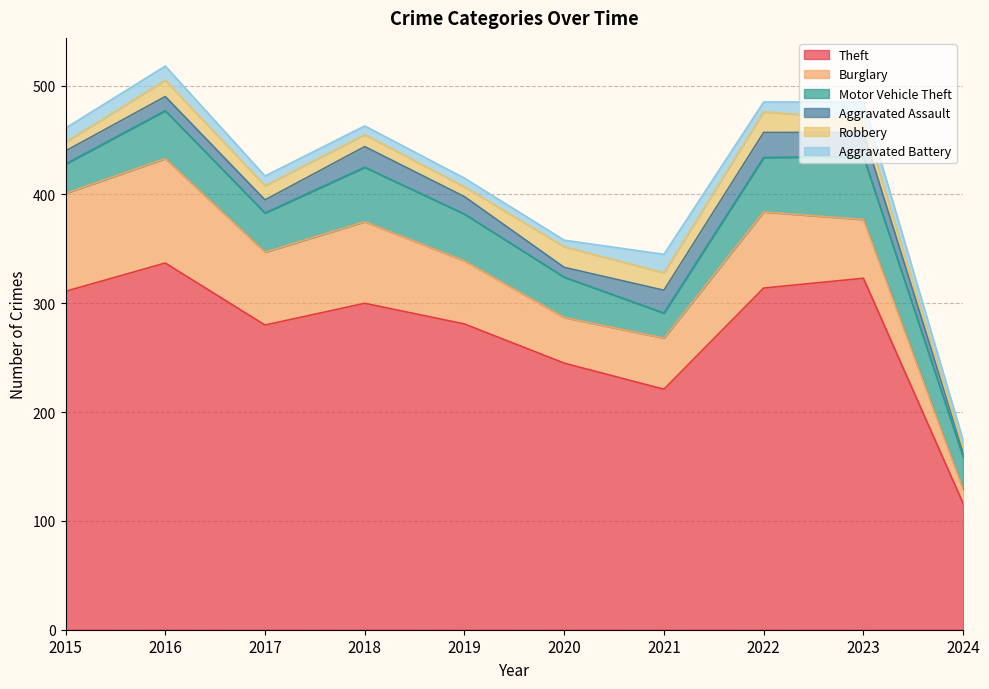

Rank the series by their maximum value, from highest to lowest.

Theft, Burglary, Motor Vehicle Theft, Aggravated Assault, Robbery, Aggravated Battery